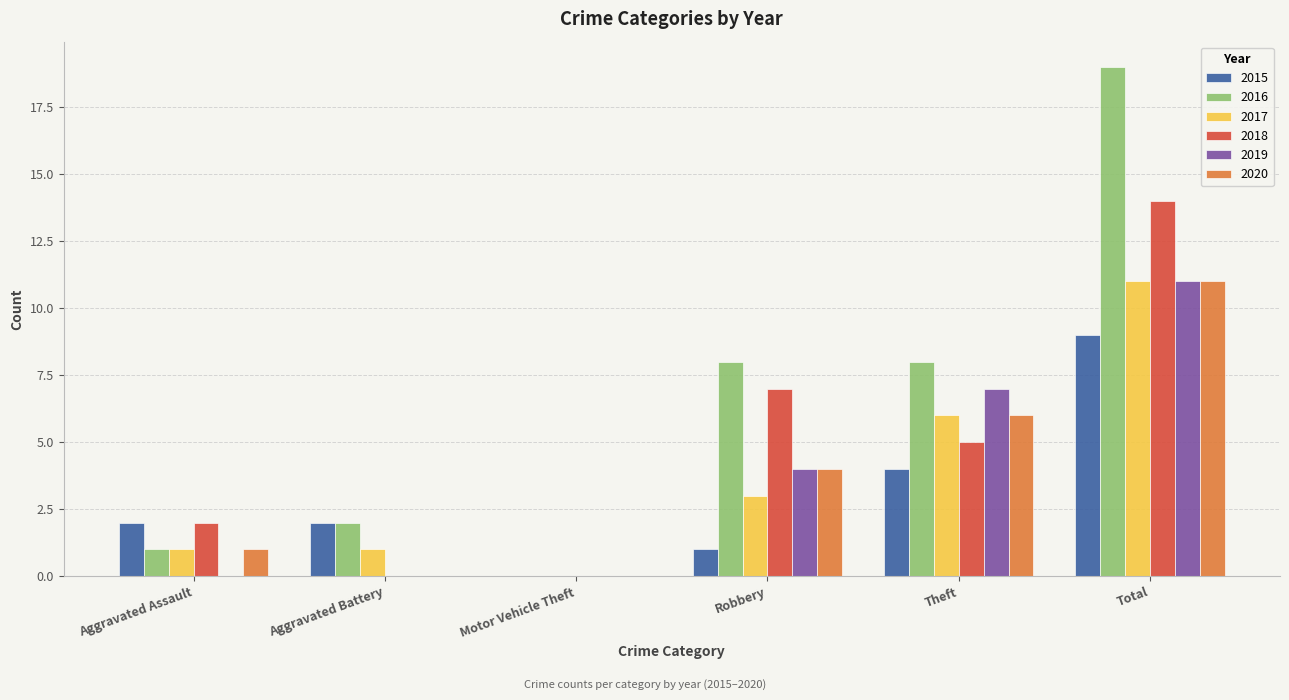

Which series has the widest spread of values?

2016